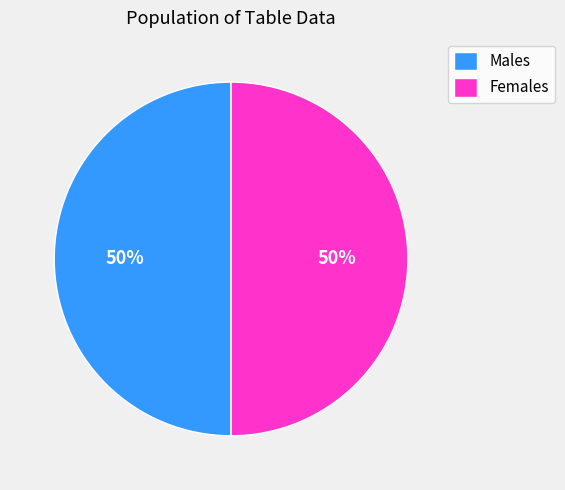

Is the sum of Females and Males greater than half?

Yes